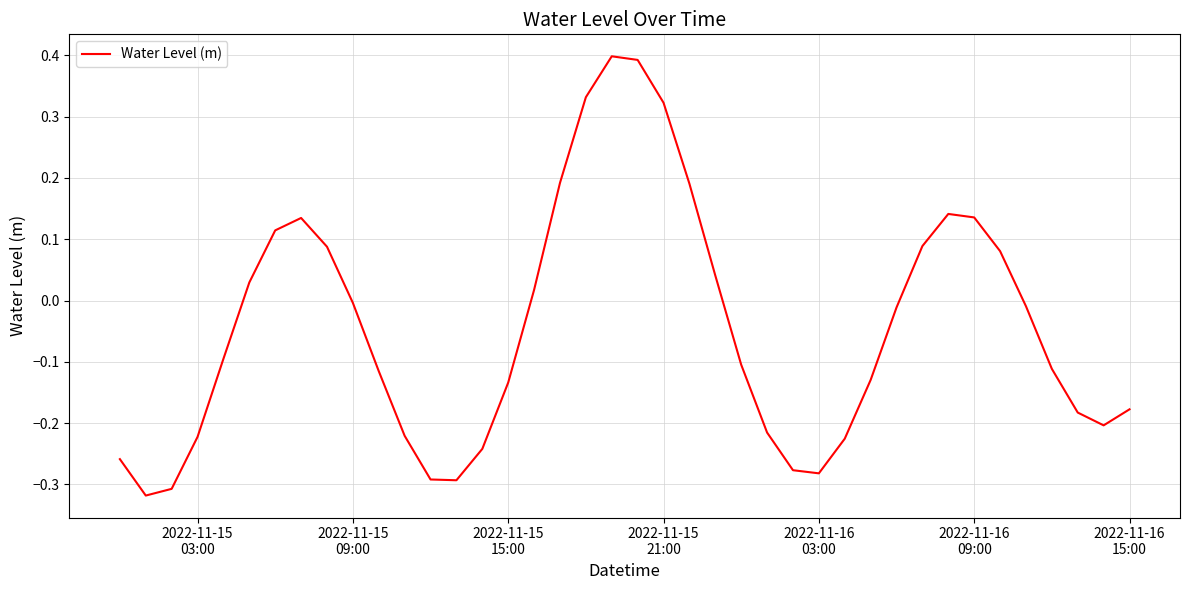

What is the difference between the maximum and minimum values?

0.7